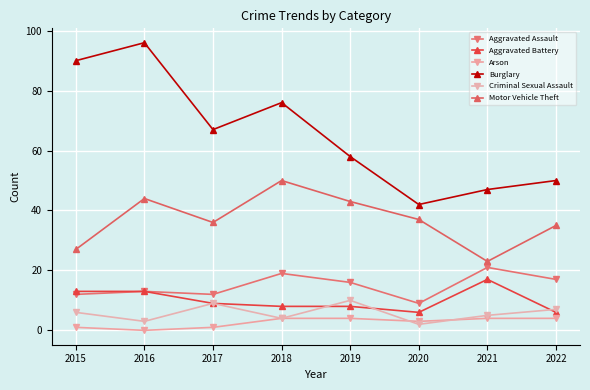

Count the number of data series in this chart.

6